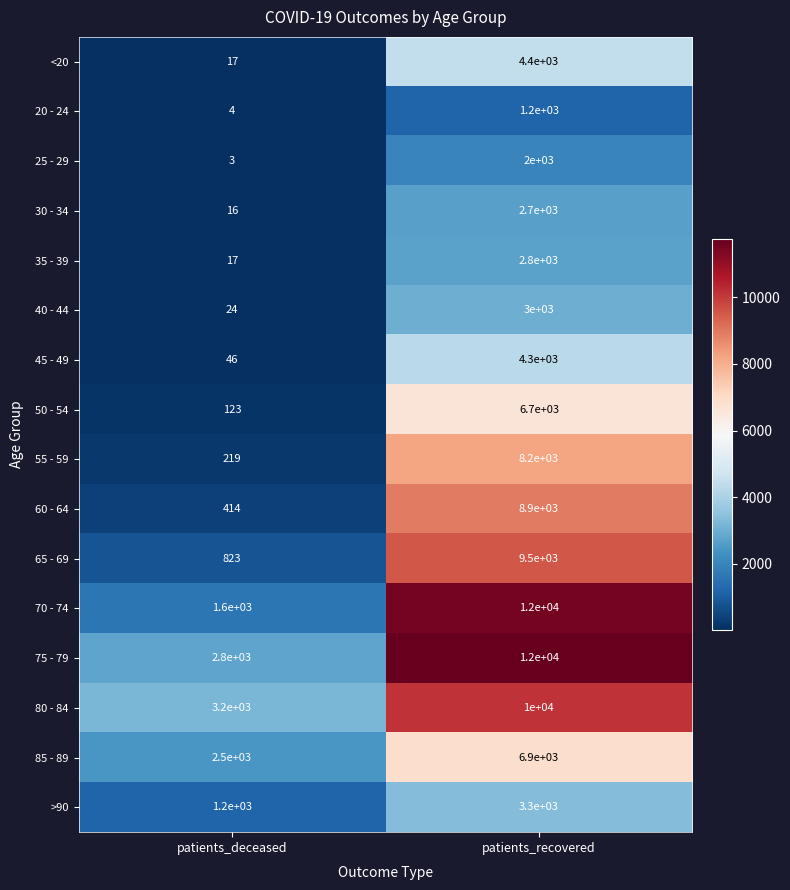

What is the spread (max minus min) of values at patients_deceased?

3197